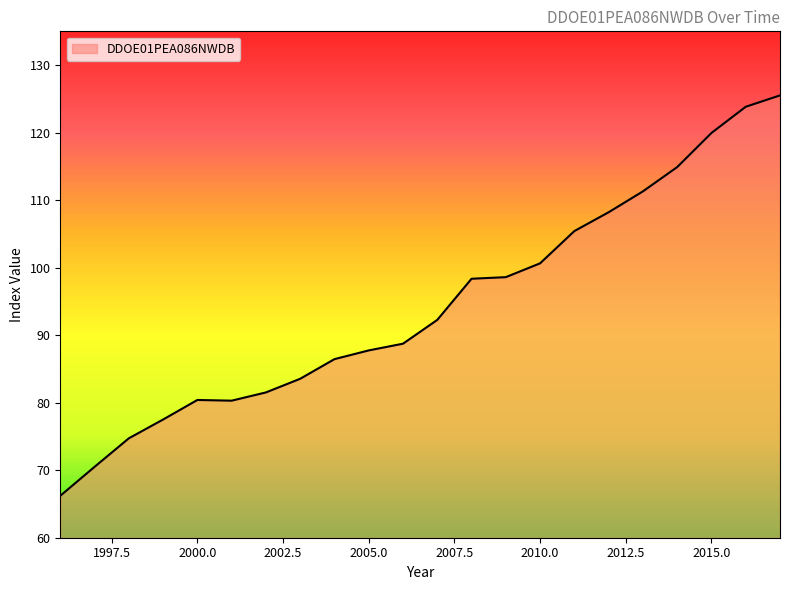

What is the greatest value displayed?

125.5